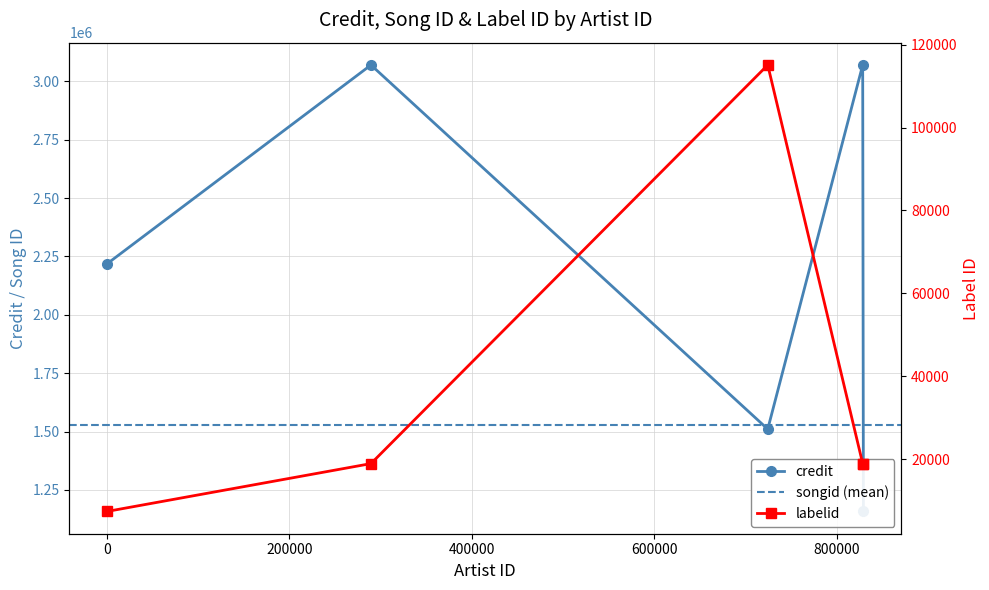

How many data points in labelid are above 18940?

1